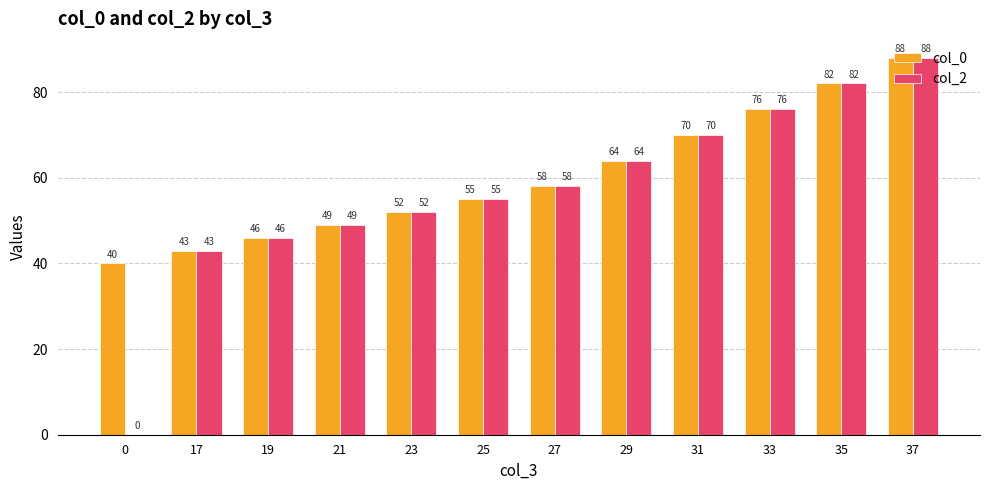

The col_0 series shows 70 at 31. True or false?

True